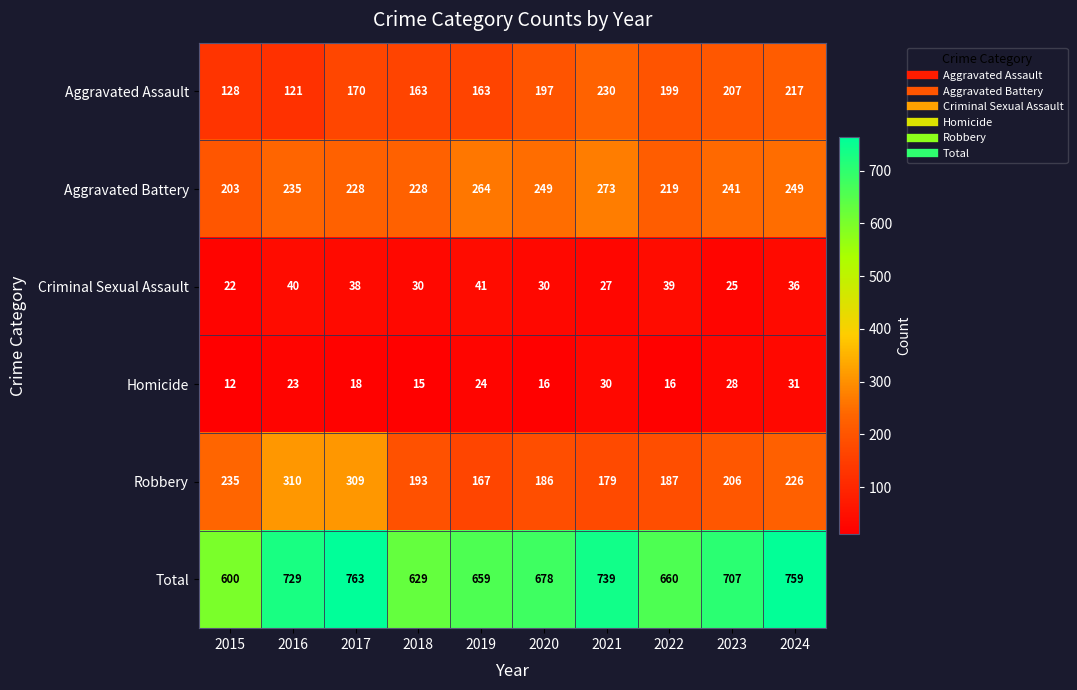

What is the difference between the maximum and minimum values in the Total series?

163